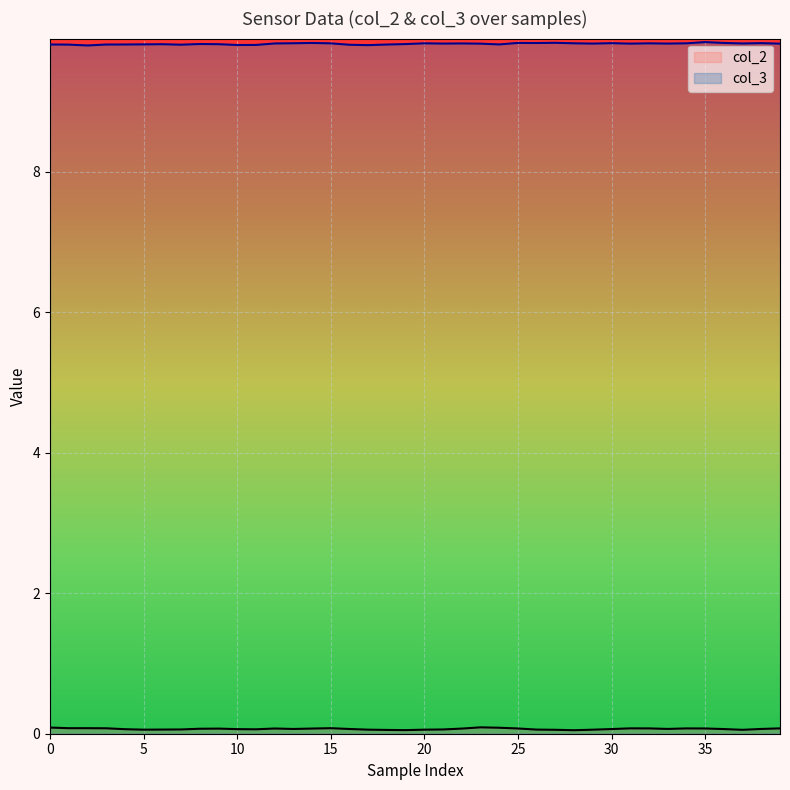

Which series has the largest range (max minus min)?

col_3